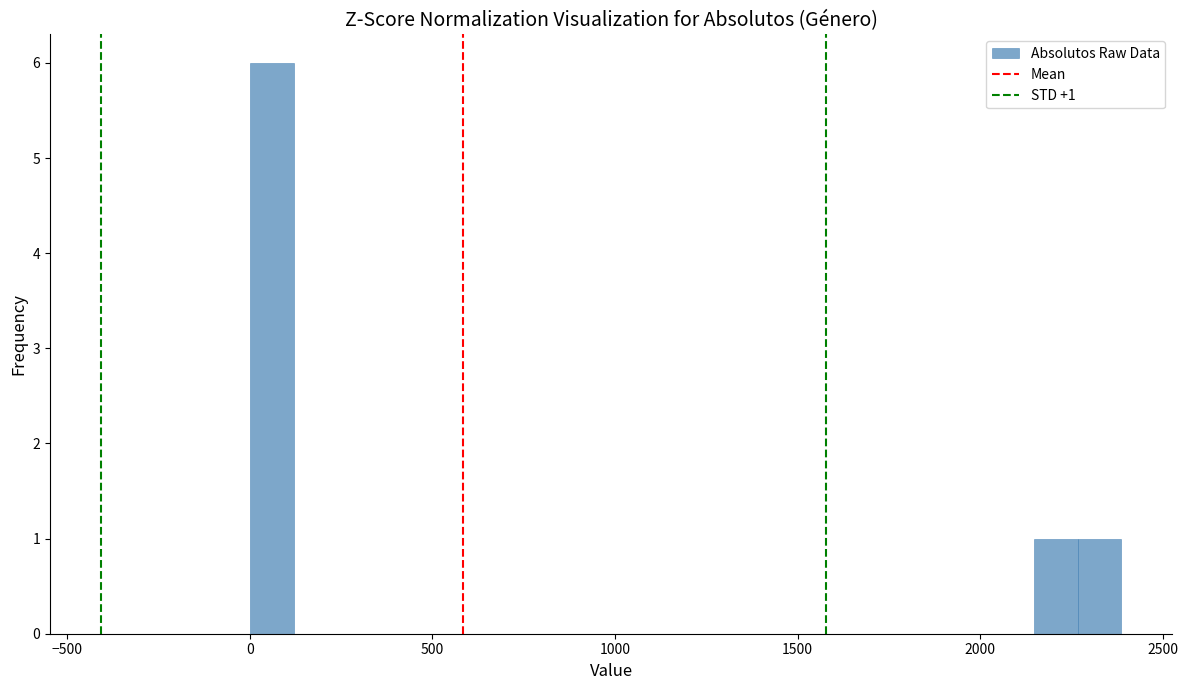

Around what value on the x-axis is the tallest bar? Give the approximate position of its centre, as read against the axis.

50